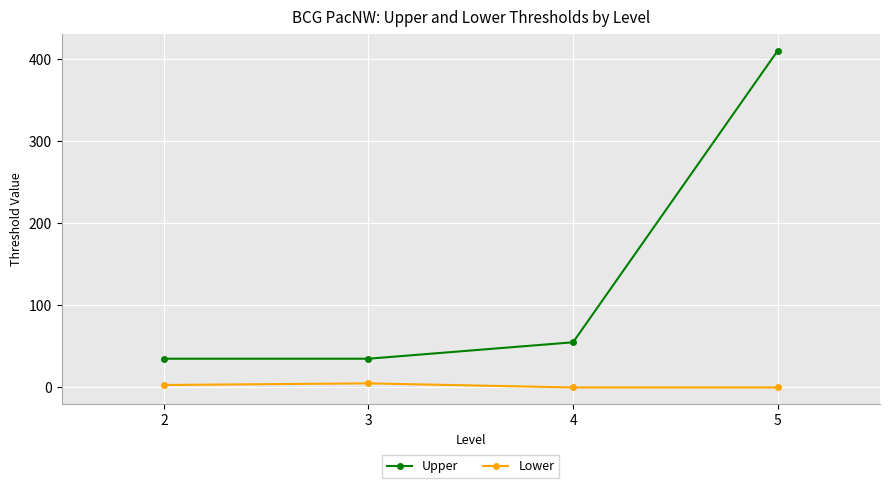

True or false: Lower has more than 1 points higher than both neighbors.

False